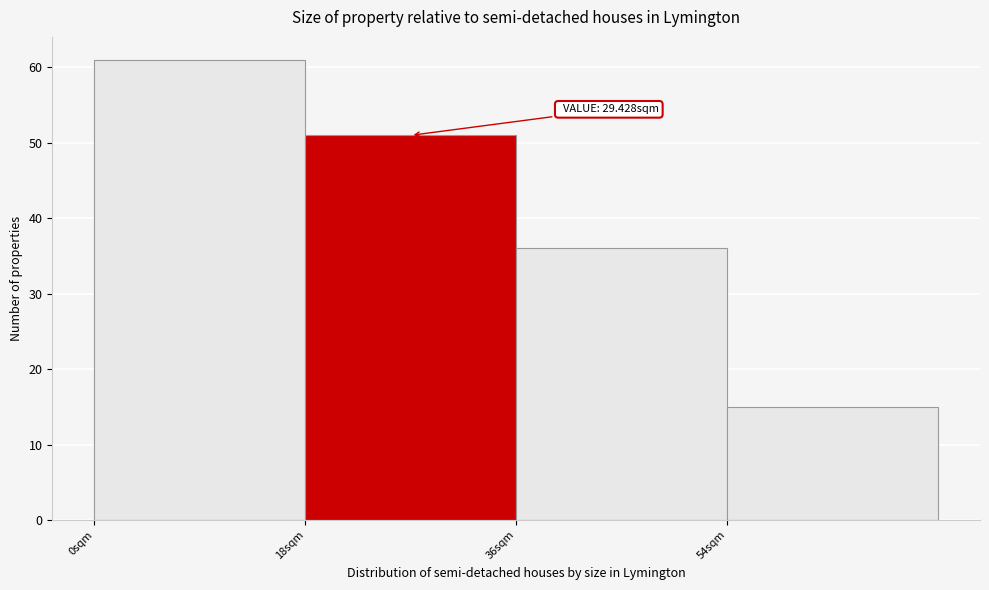

Which range on the x-axis has the tallest bar?

0 to 18